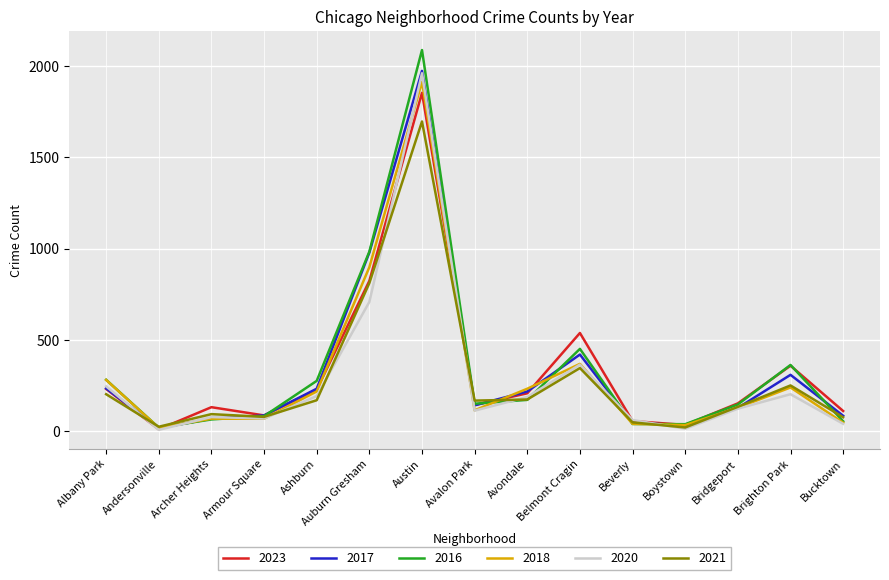

What position from the left is Auburn Gresham?

6